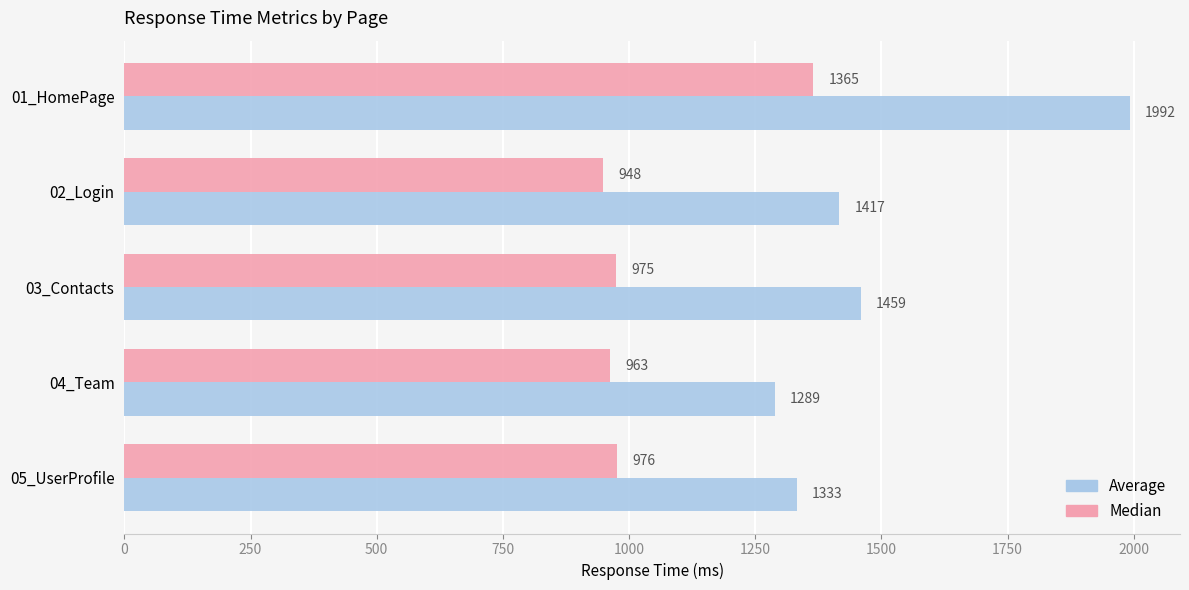

At 03_Contacts, list the series in order from smallest to largest.

Median, Average